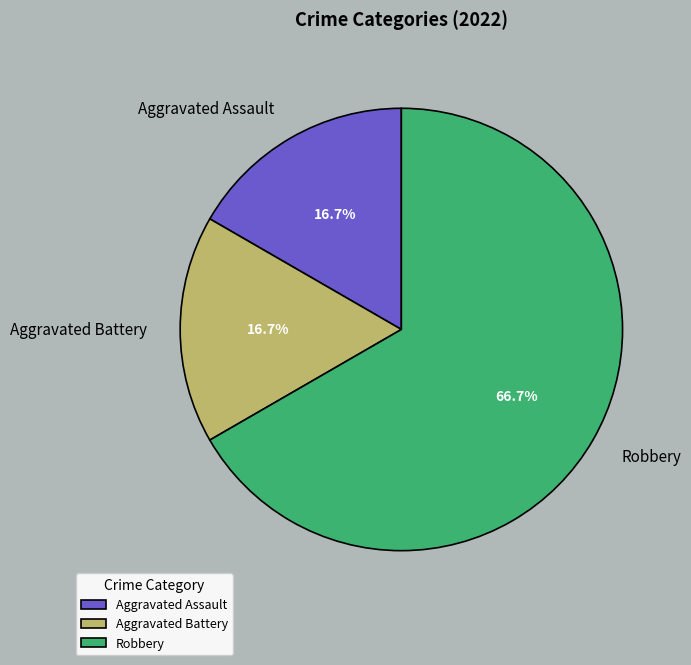

To the nearest percent, what is the difference between the largest and smallest slice percentages?

50%